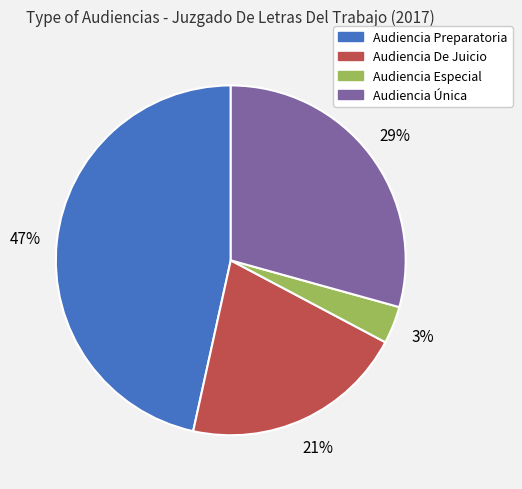

Is Audiencia Especial the majority of the pie?

No